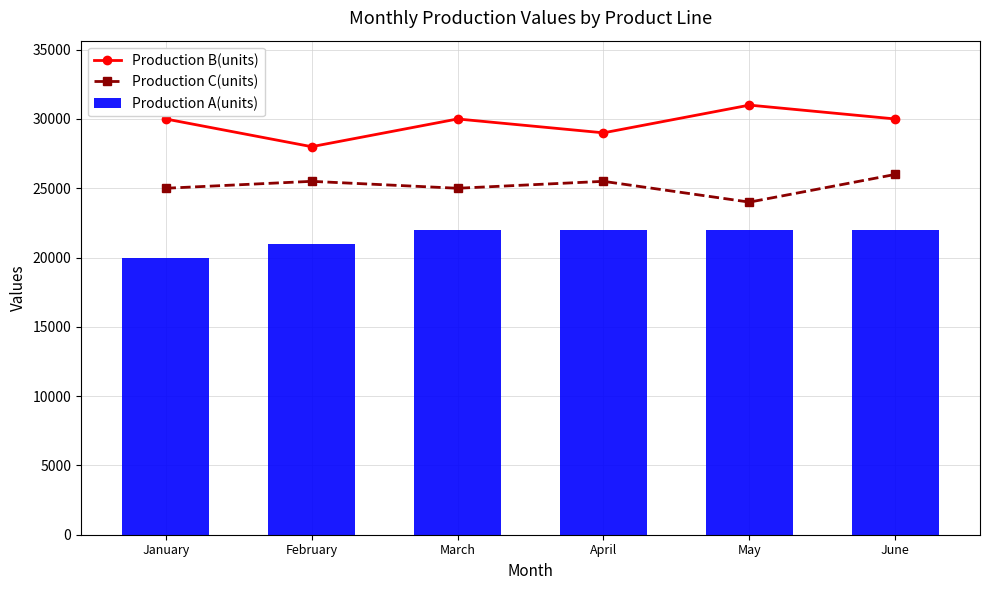

At which label does Production B(units) first exceed 30000?

May